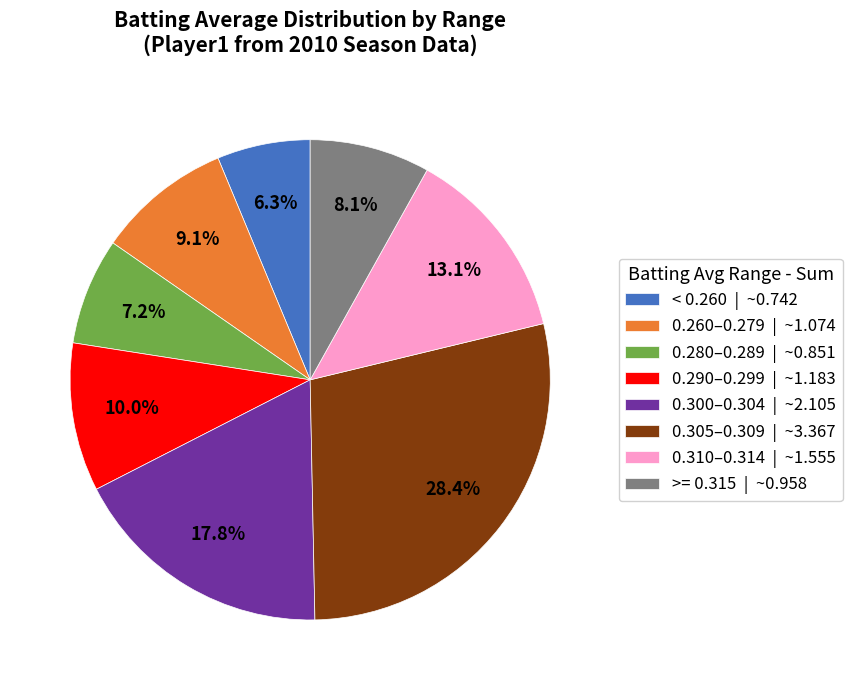

What is the smallest slice in the pie chart?

< 0.260 | ~0.742